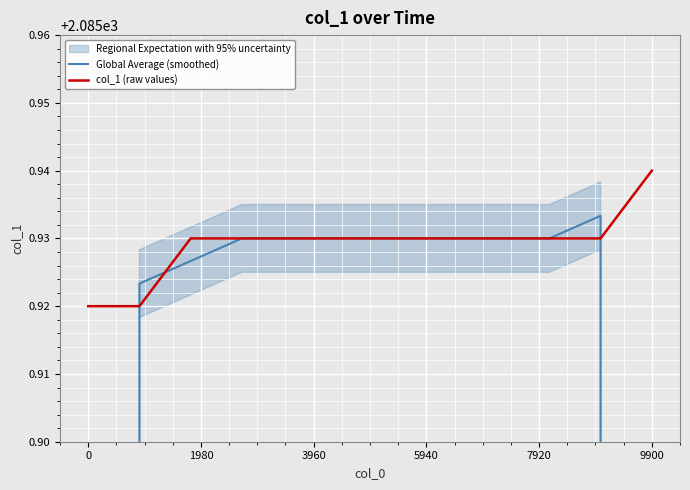

Rank the series by their average value, from highest to lowest.

col_1 (raw values), Global Average (smoothed)